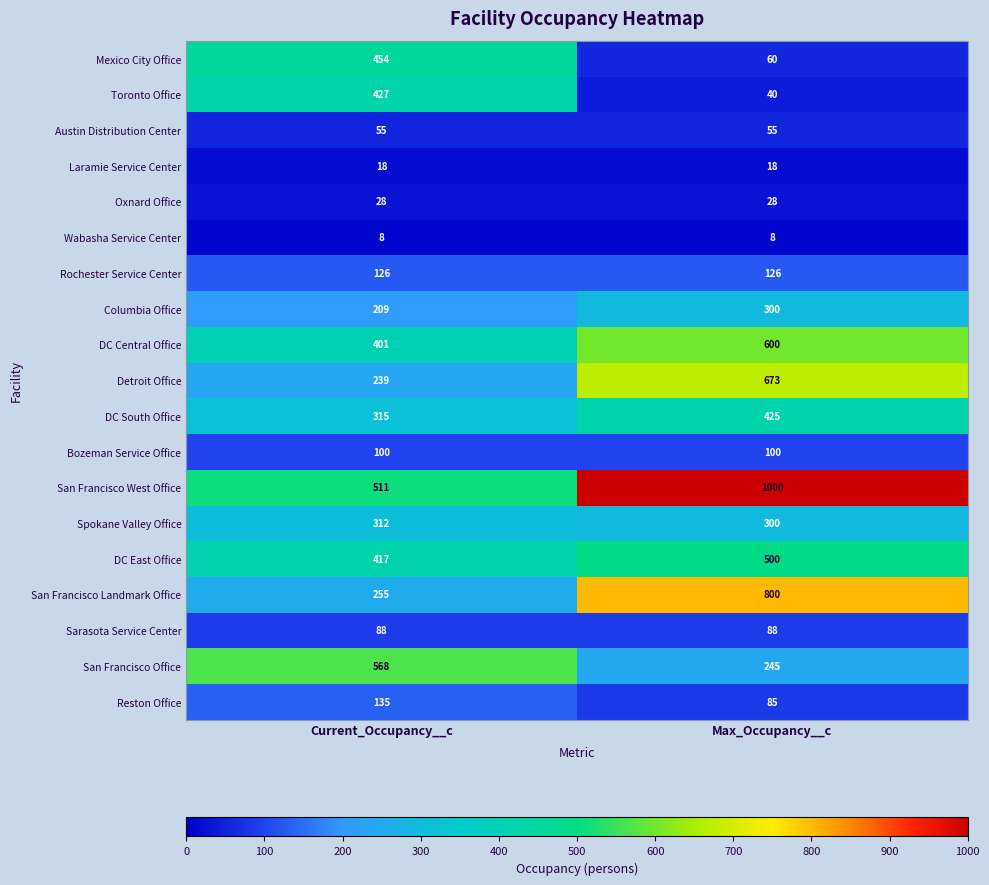

Which label corresponds to the largest value in the chart?

Max_Occupancy__c